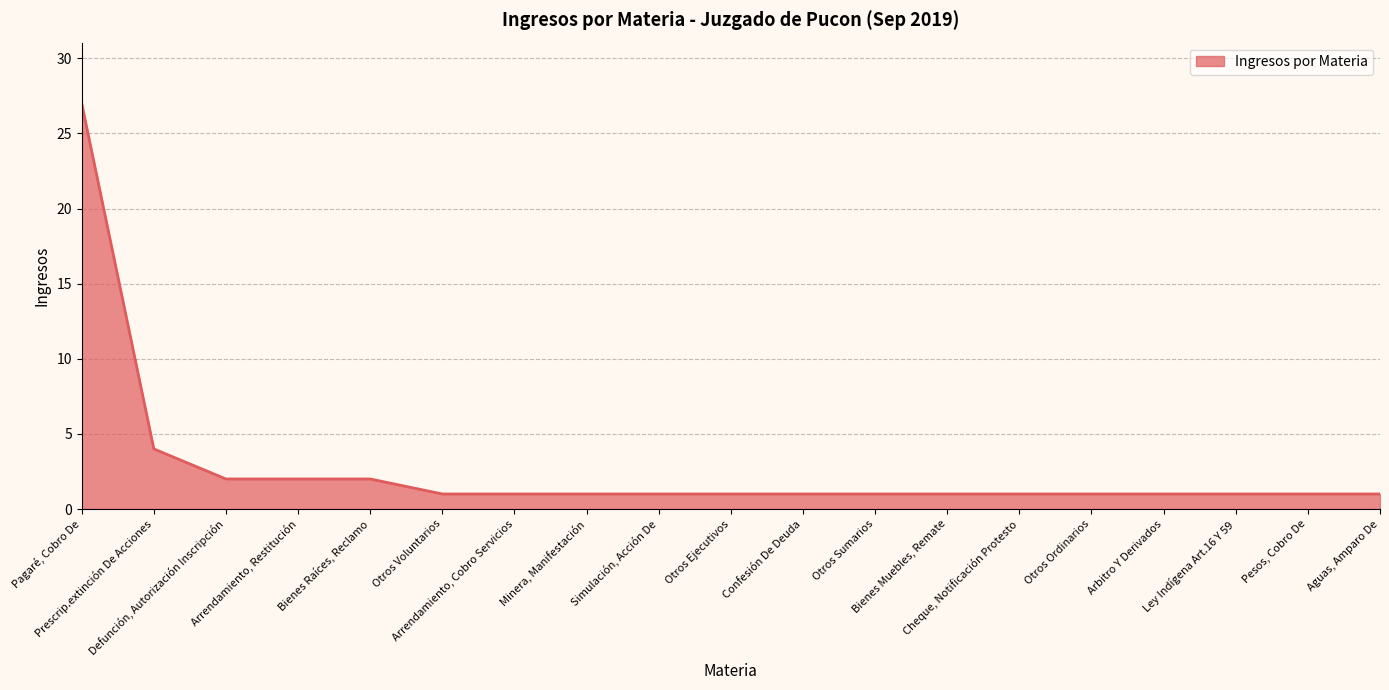

How many distinct data groups are displayed?

1